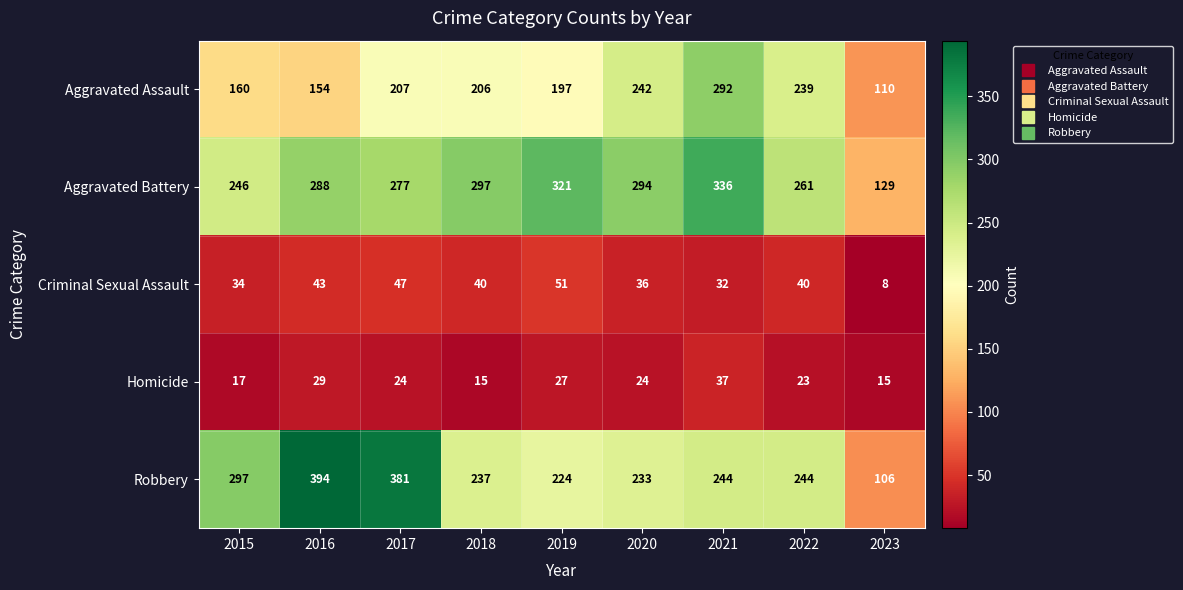

What is the maximum value shown in the chart?

394